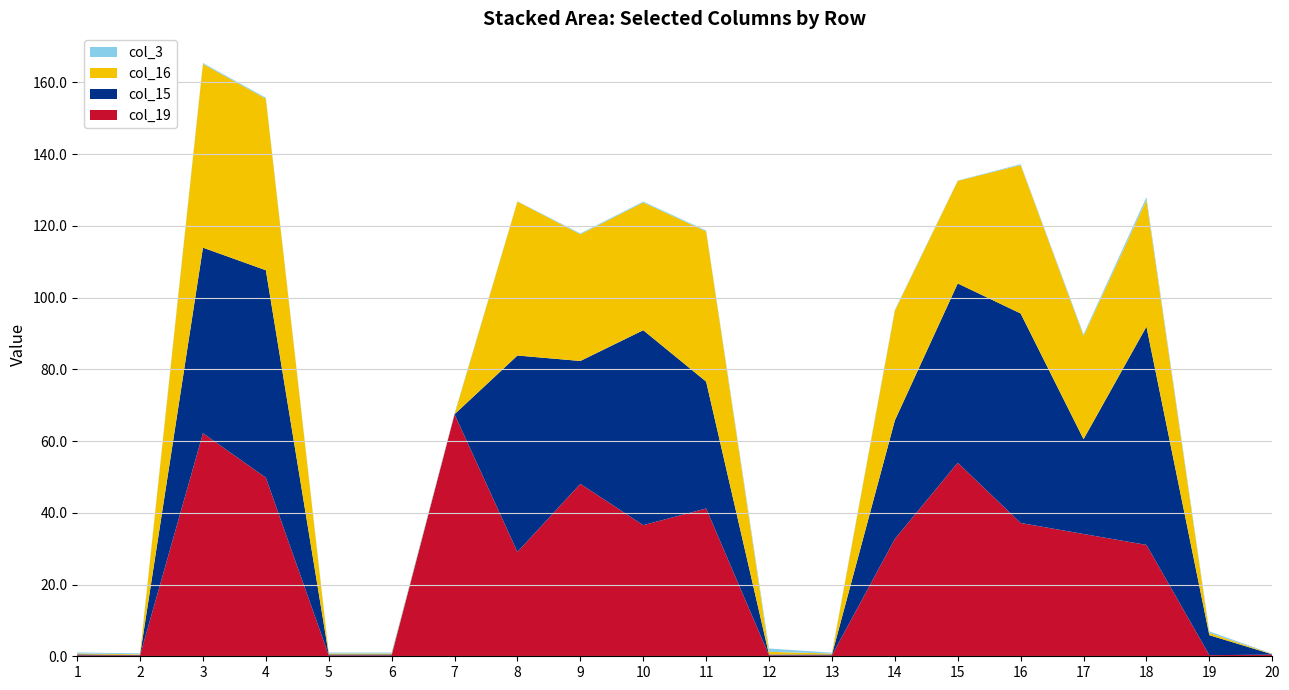

Reading left to right, what are all the values shown in this chart?

col_19: 1=0.3	2=0.3	3=62.2	4=49.8	5=0.3	6=0.3	7=67.5	8=29.1	9=48.1	10=36.6	11=41.2	12=0.2	13=0.3	14=32.7	15=54.0	16=37.2	17=34.1	18=31.1	19=0.3	20=0.4
col_15: 1=0.3	2=0.1	3=51.7	4=57.8	5=0.3	6=0.3	7=0.0	8=54.8	9=34.3	10=54.4	11=35.4	12=0.2	13=0.2	14=33.0	15=50.0	16=58.4	17=26.4	18=60.9	19=5.6	20=0.1
col_16: 1=0.3	2=0.2	3=51.2	4=47.8	5=0.3	6=0.3	7=0.0	8=42.9	9=35.3	10=35.6	11=41.9	12=0.8	13=0.3	14=30.6	15=28.6	16=41.4	17=28.8	18=35.3	19=0.6	20=0.1
col_3: 1=0.3	2=0.3	3=0.3	4=0.3	5=0.3	6=0.3	7=0.3	8=0.1	9=0.3	10=0.3	11=0.3	12=0.9	13=0.2	14=0.3	15=0.1	16=0.3	17=0.4	18=0.9	19=0.4	20=0.1